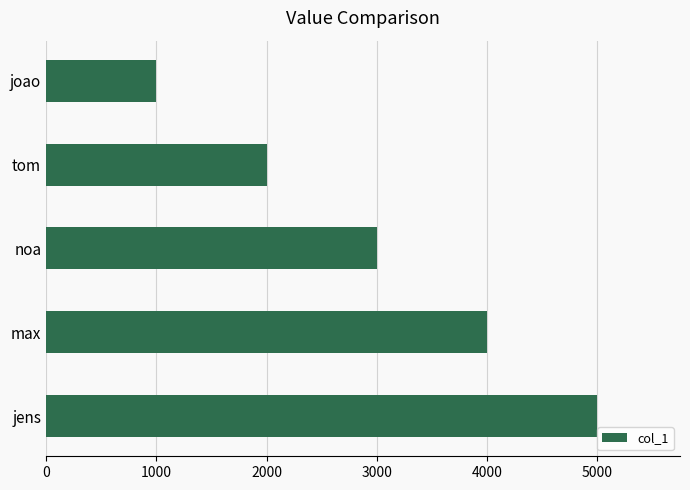

How many data points does each series have?

5